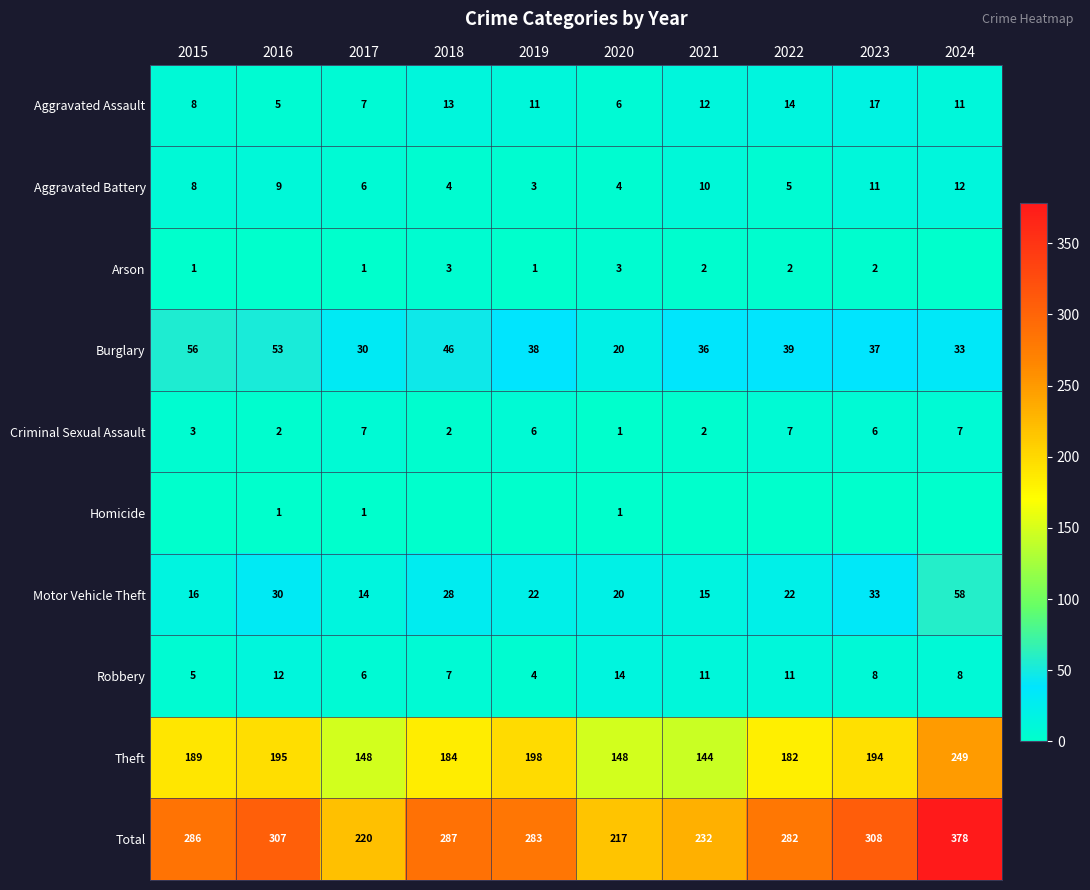

How many distinct data groups are displayed?

10